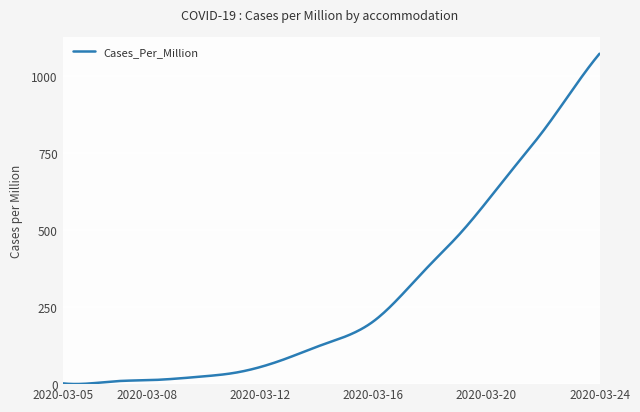

Count the number of categories in the chart.

300